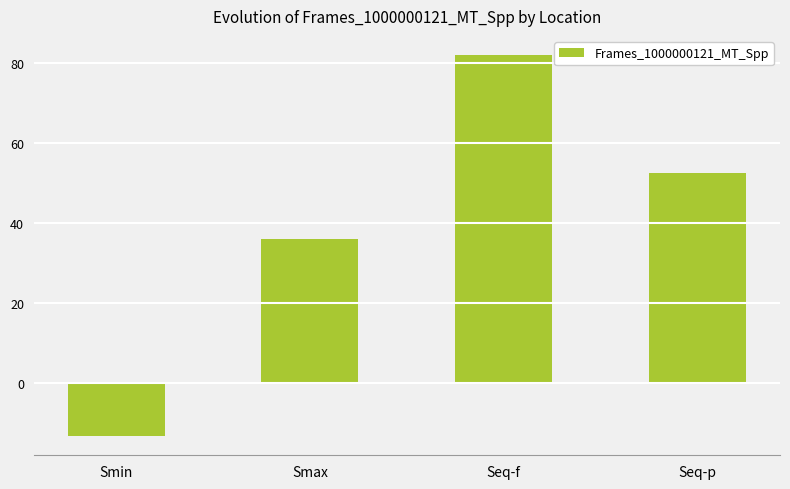

At which category does the chart reach its peak across all series?

Seq-f